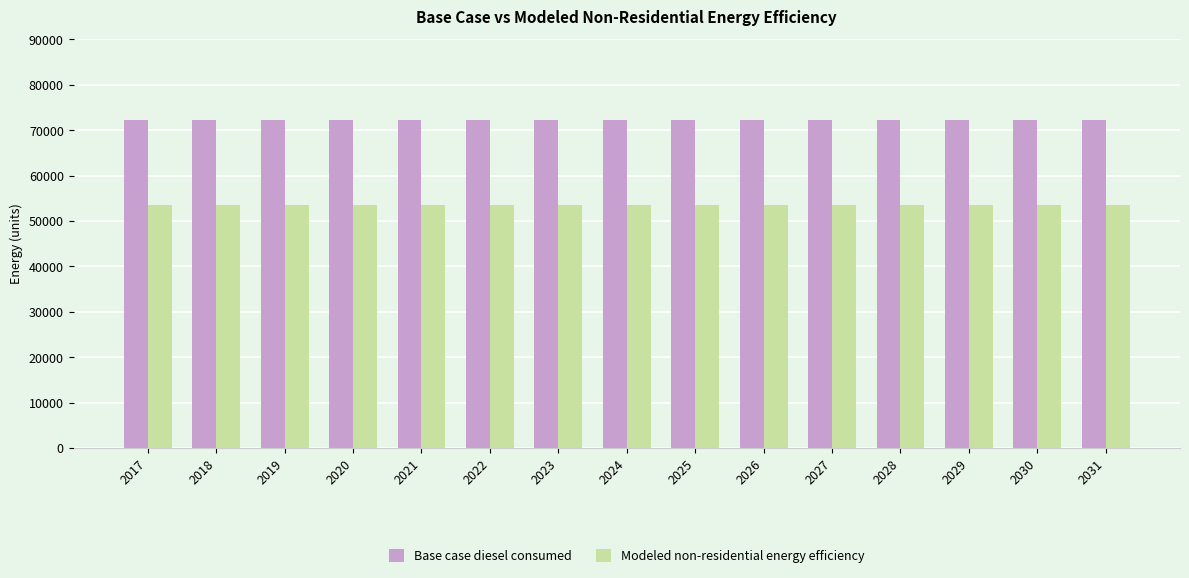

What is the greatest value displayed?

72353.3